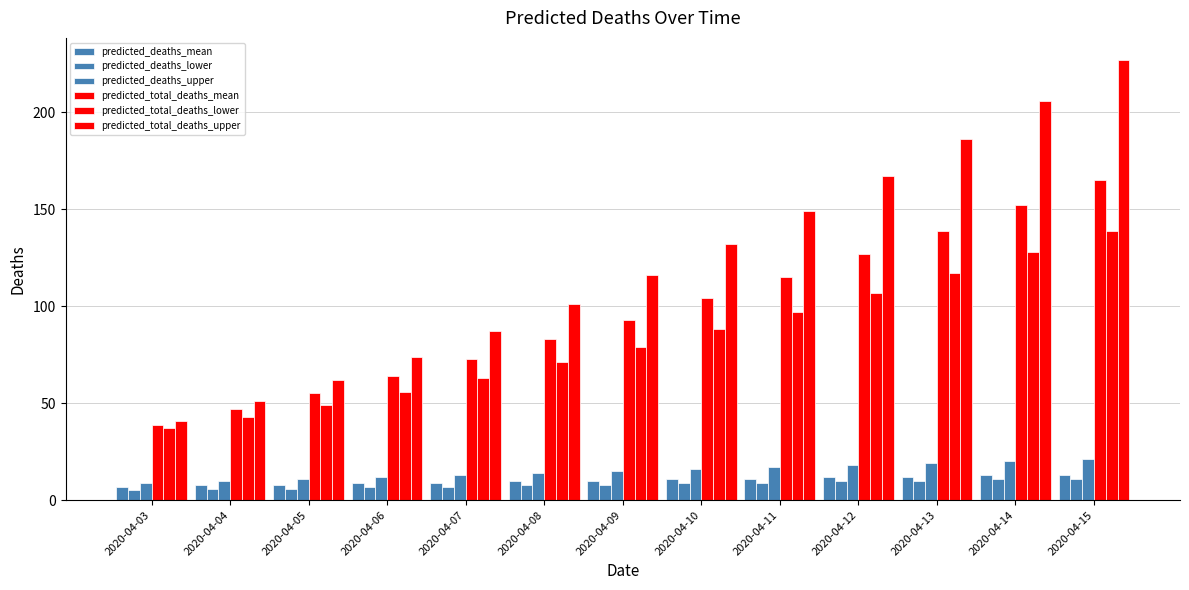

The value of predicted_total_deaths_lower at 2020-04-11 is 142. True or false?

False